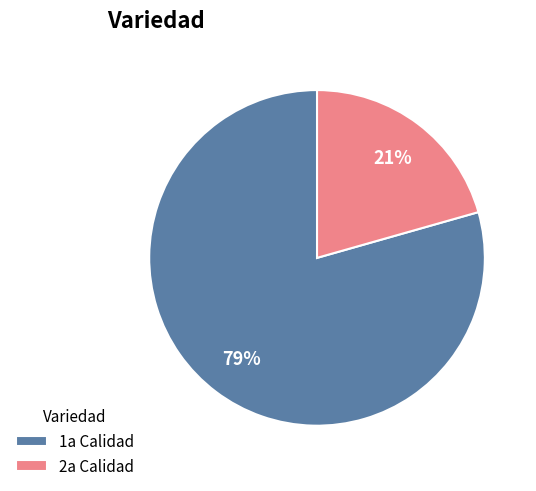

Rank the categories by value from highest to lowest.

1a Calidad, 2a Calidad